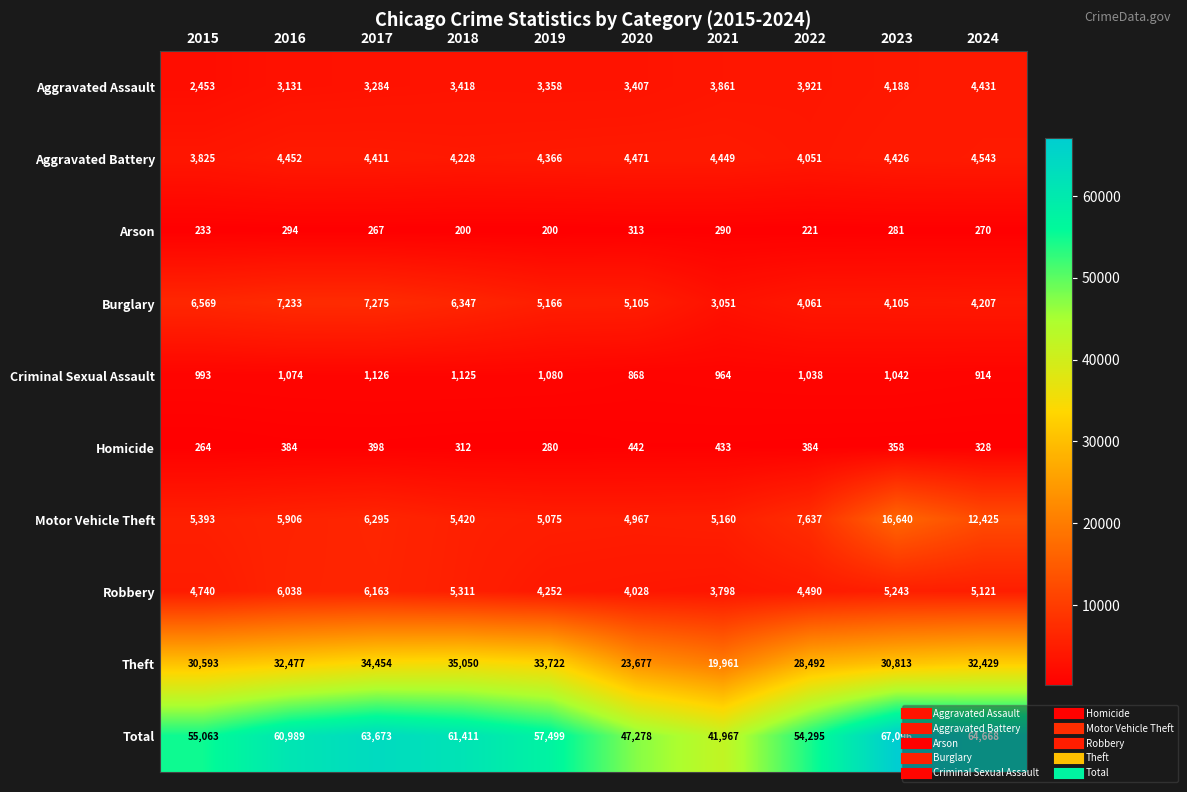

Rank the series at 2016 from lowest to highest value.

Arson, Homicide, Criminal Sexual Assault, Aggravated Assault, Aggravated Battery, Motor Vehicle Theft, Robbery, Burglary, Theft, Total